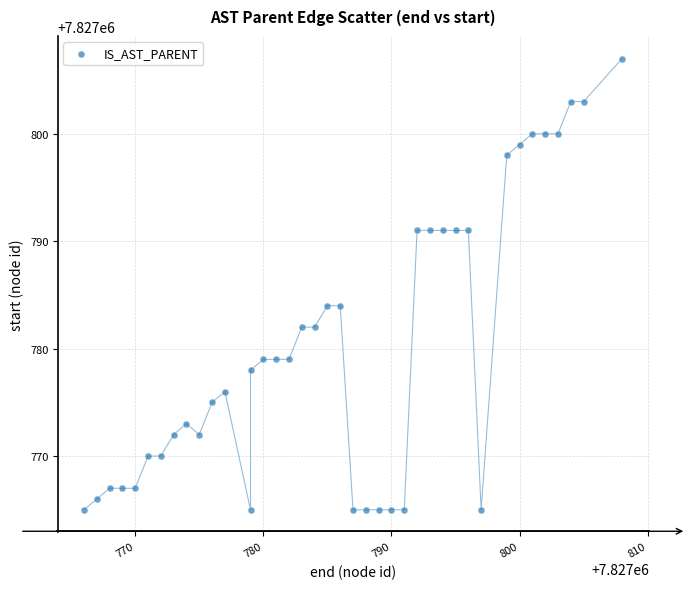

What is the range of X values (max minus min)?

42